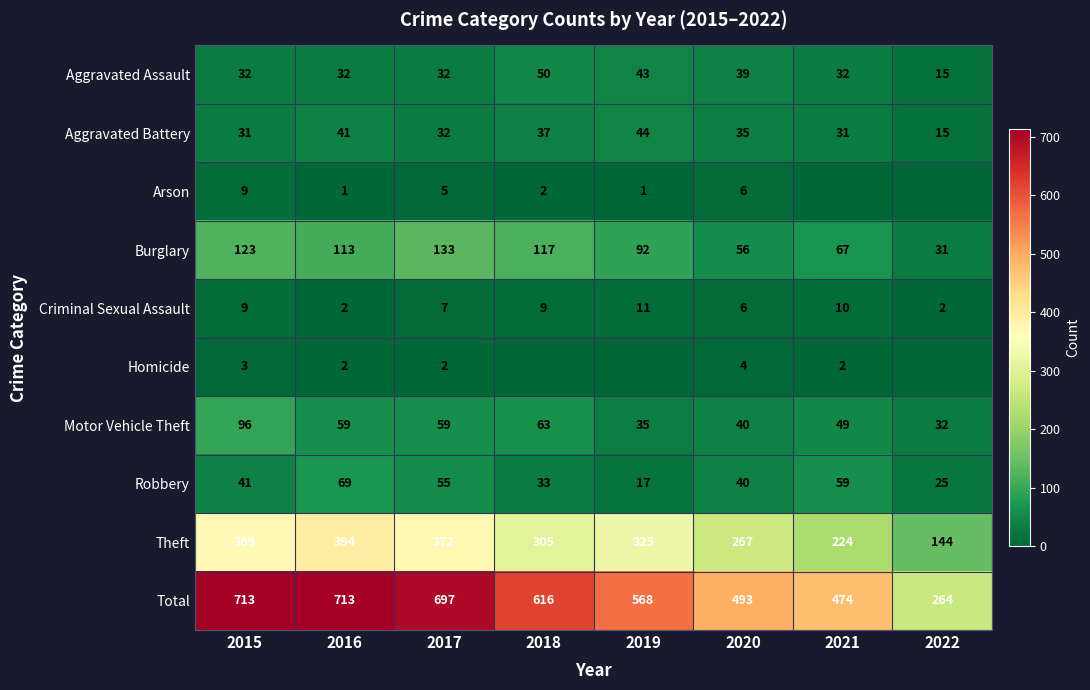

What is the spread (max minus min) of values at 2018?

616